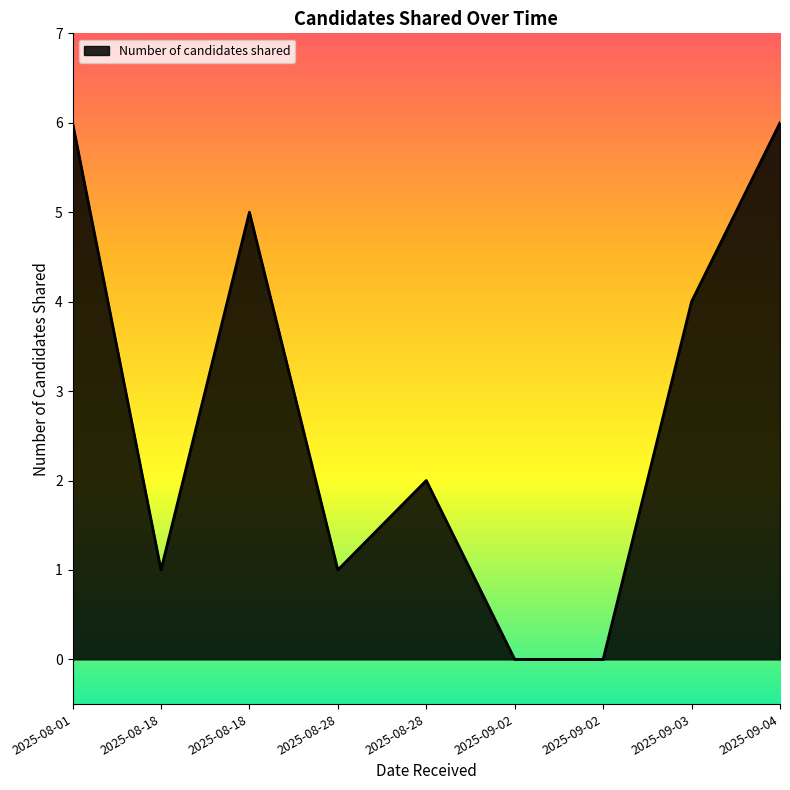

List the labels in order of value, largest first.

2025-08-01, 2025-09-04, 2025-08-18, 2025-09-03, 2025-08-28, 2025-08-18, 2025-08-28, 2025-09-02, 2025-09-02